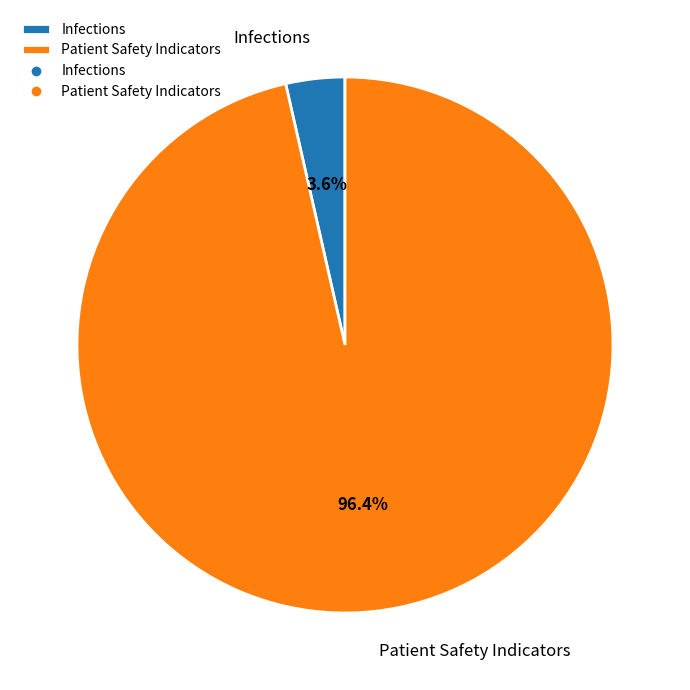

What is the largest slice in the pie chart?

Patient Safety Indicators